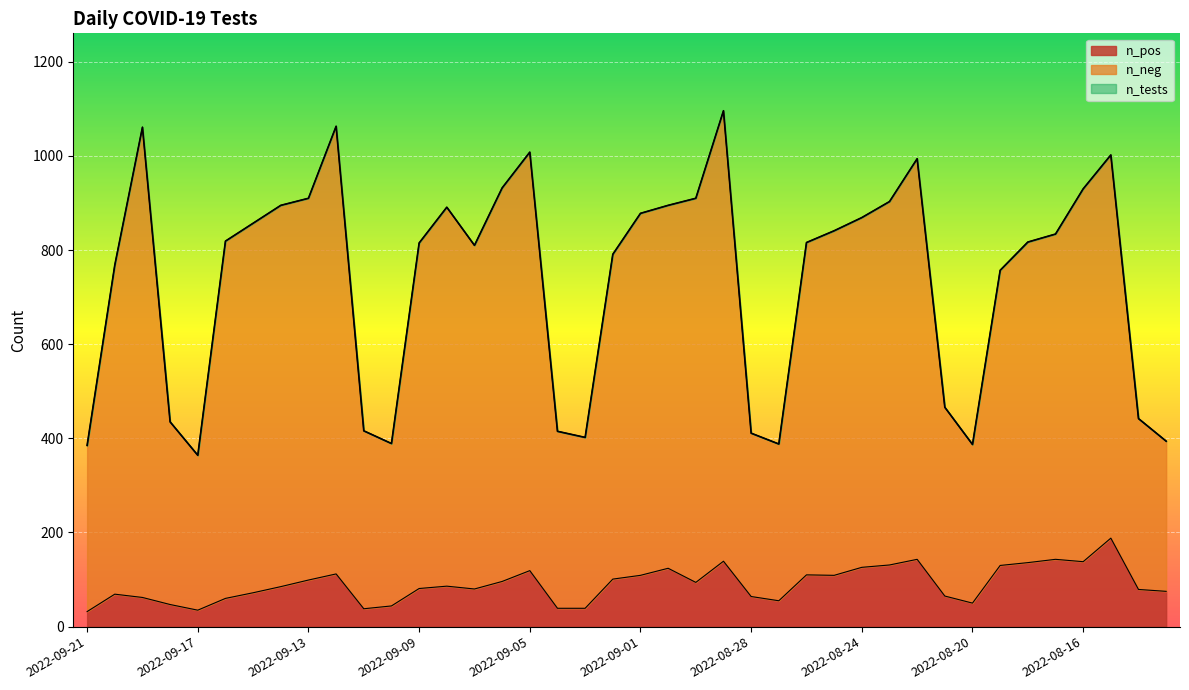

Which series changed the most between 2022-09-16 and 2022-08-13?

n_neg